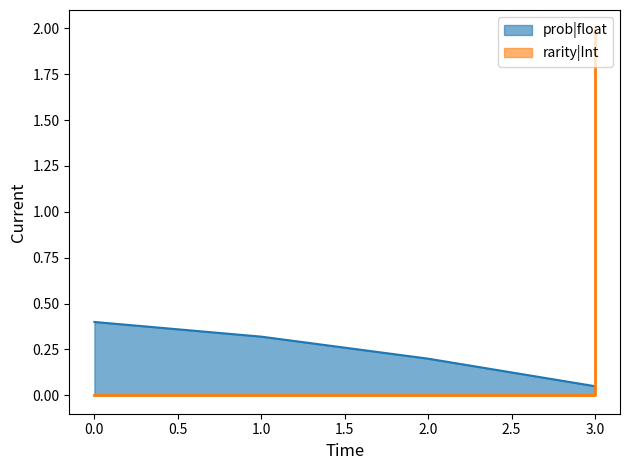

True or false: rarity|Int and prob|float intersect in this chart.

True